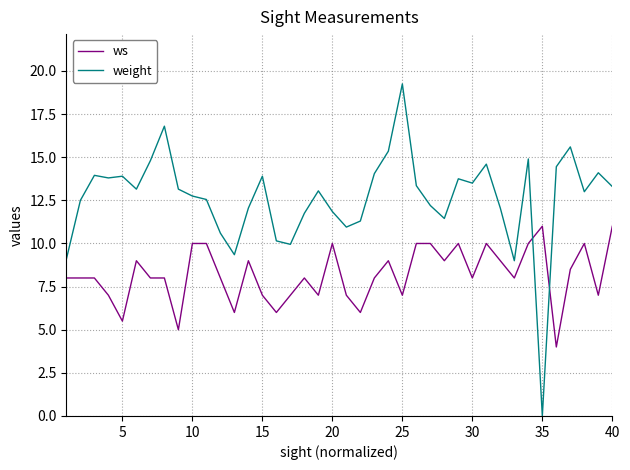

What is the difference between the maximum and minimum values in the ws series?

7.0